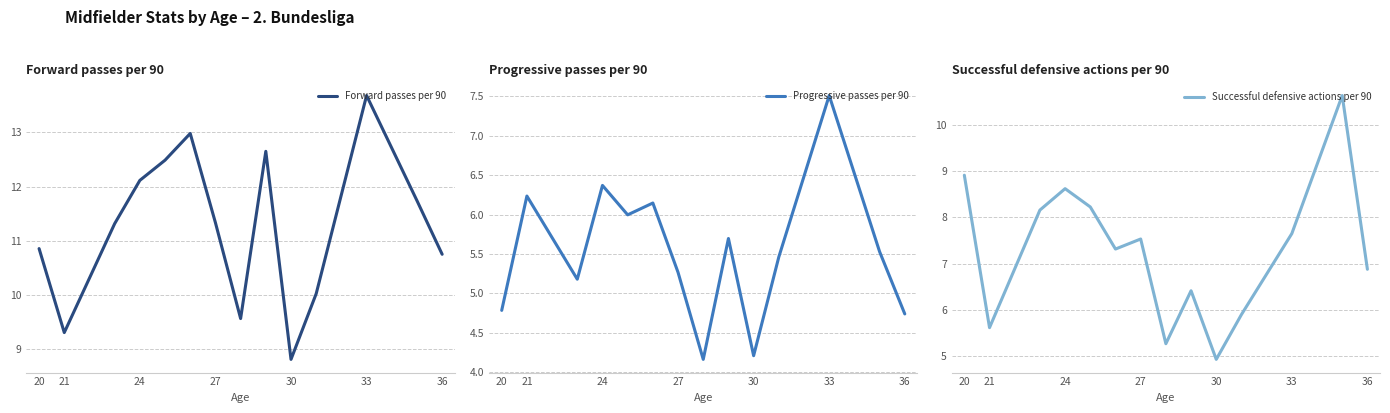

What is the maximum value for Forward passes per 90?

13.7